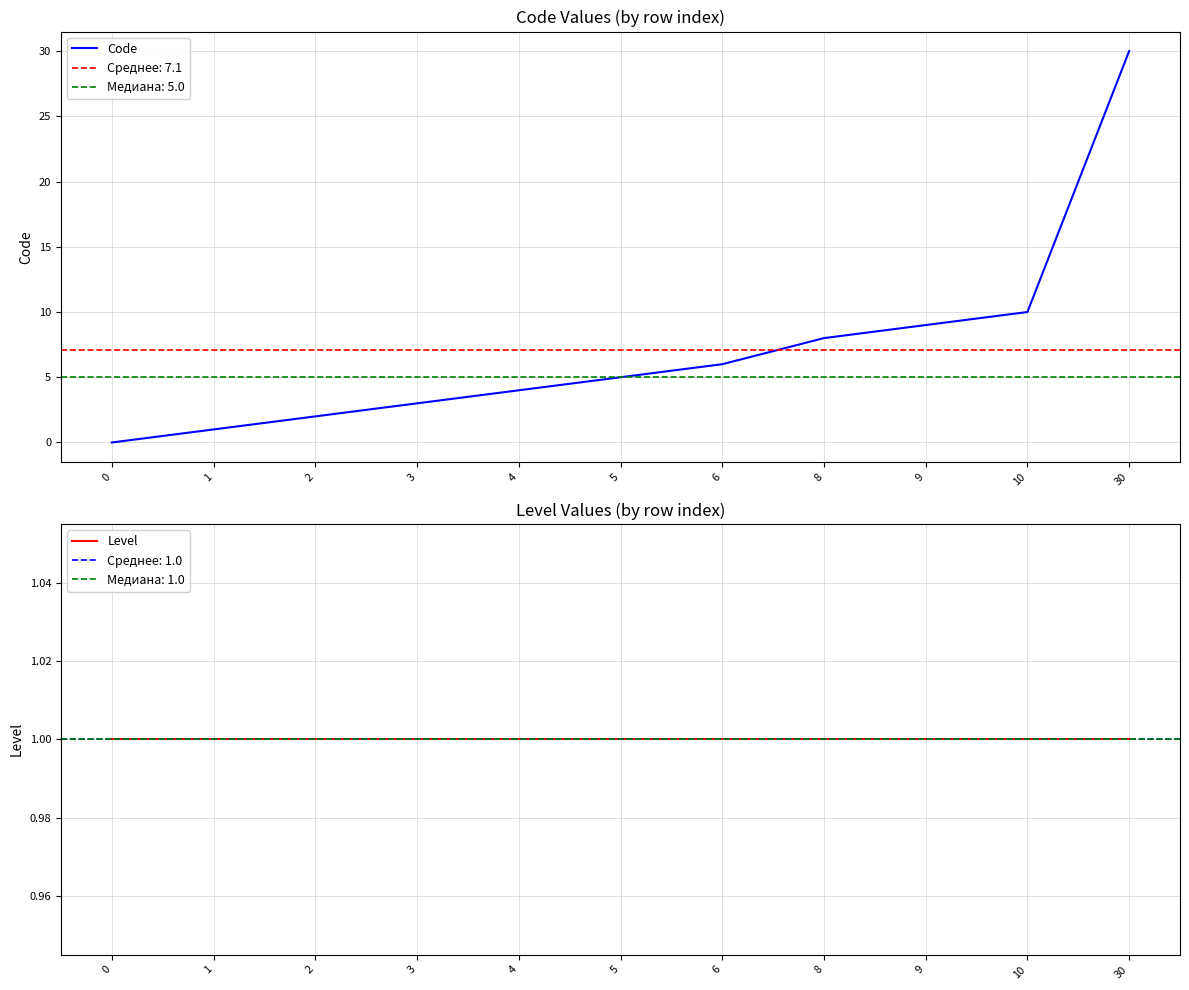

True or false: Code has more than 0 interior local peaks.

False